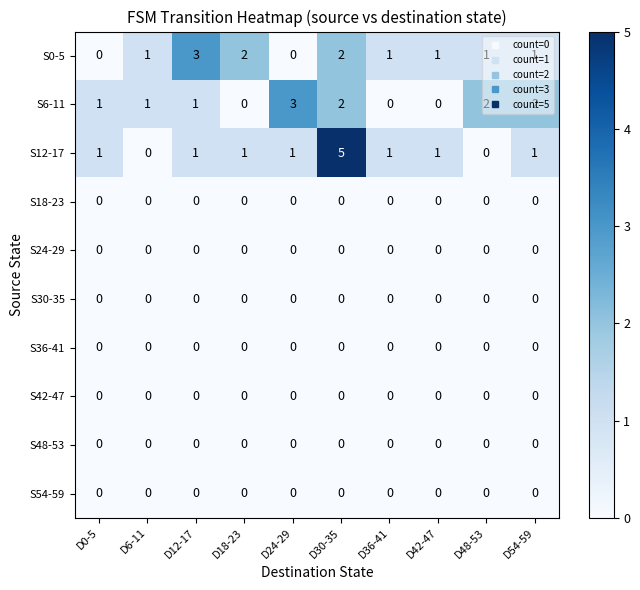

The S42-47 series shows 0 at D18-23. True or false?

True